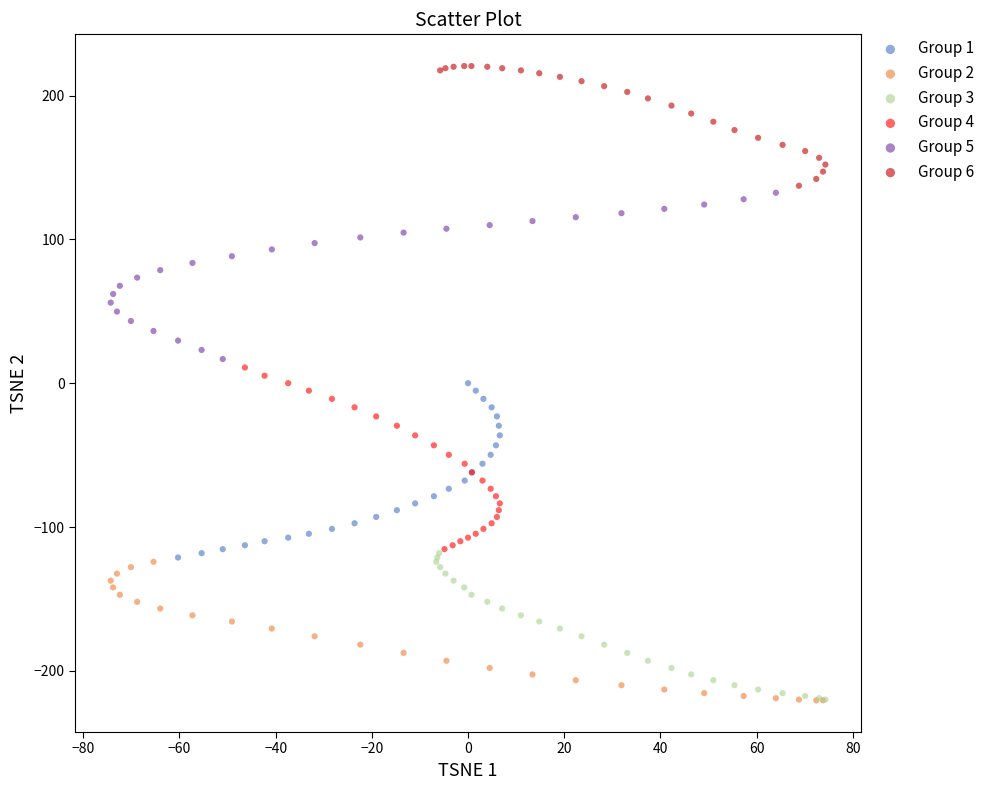

What are all the series names shown in the legend?

Group 1, Group 2, Group 3, Group 4, Group 5, Group 6